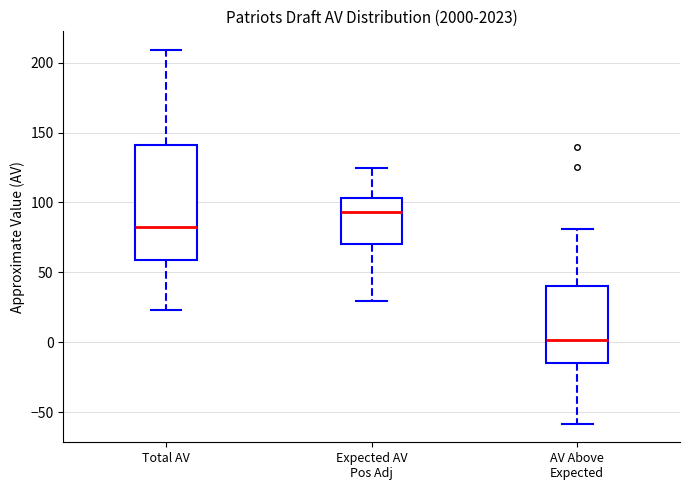

Which box is the tallest, from its lower edge to its upper edge?

Total AV